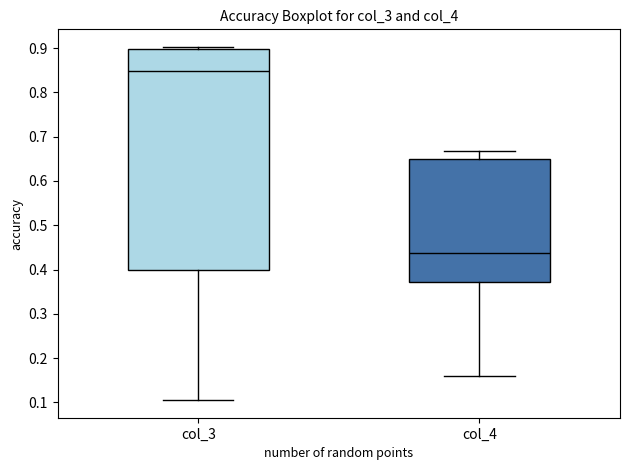

Which box is the tallest, from its lower edge to its upper edge?

col_3